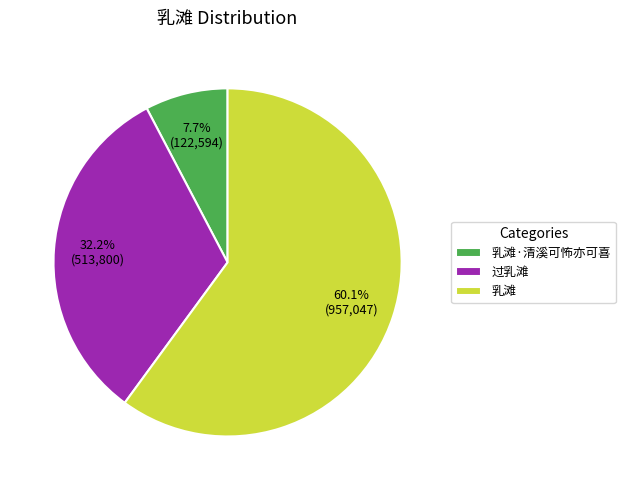

Which has a higher value, 乳滩 or 过乳滩?

乳滩